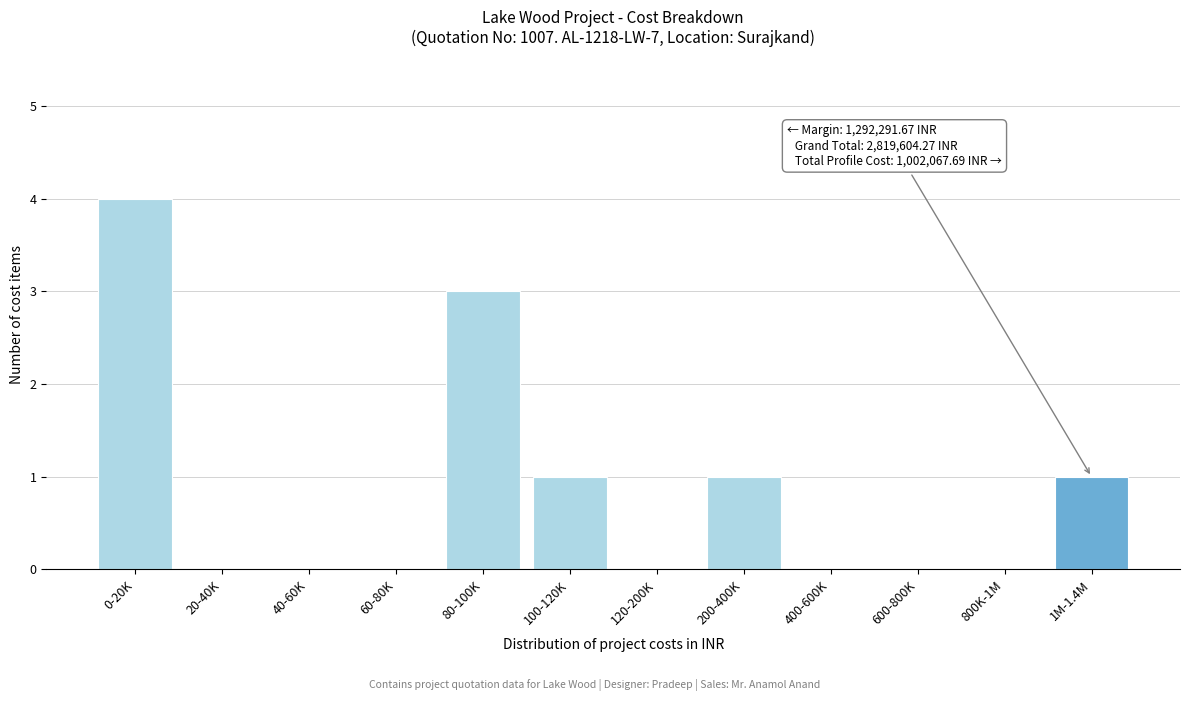

Reading right to left, transcribe all the data shown in this chart.

1M-1.4M=1	800K-1M=0	600-800K=0	400-600K=0	200-400K=1	120-200K=0	100-120K=1	80-100K=3	60-80K=0	40-60K=0	20-40K=0	0-20K=4